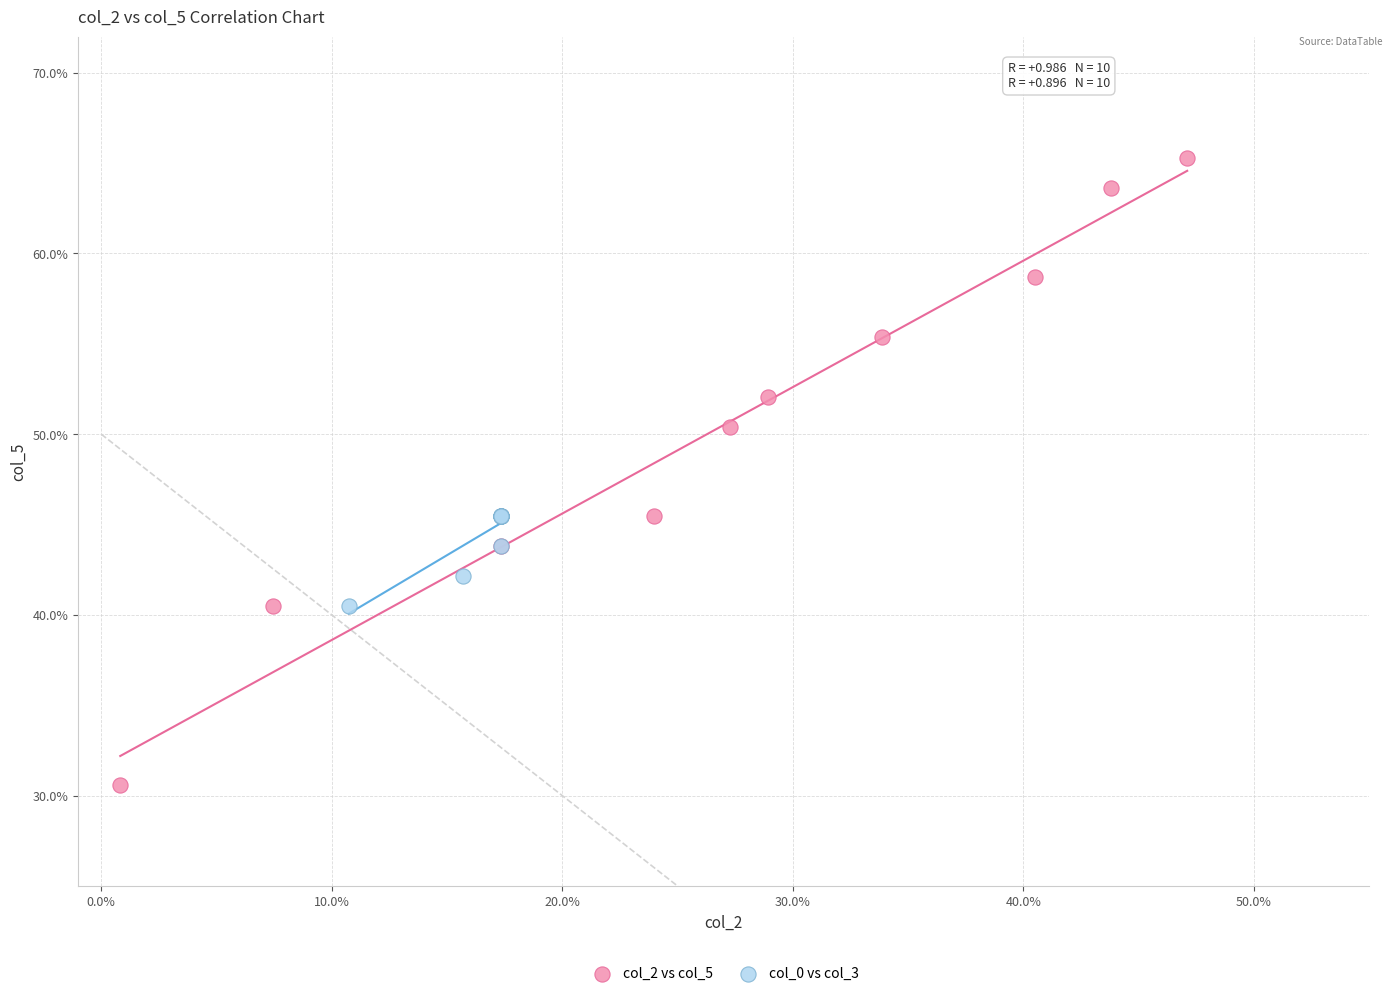

What are all the series names shown in the legend?

col_2 vs col_5, col_0 vs col_3